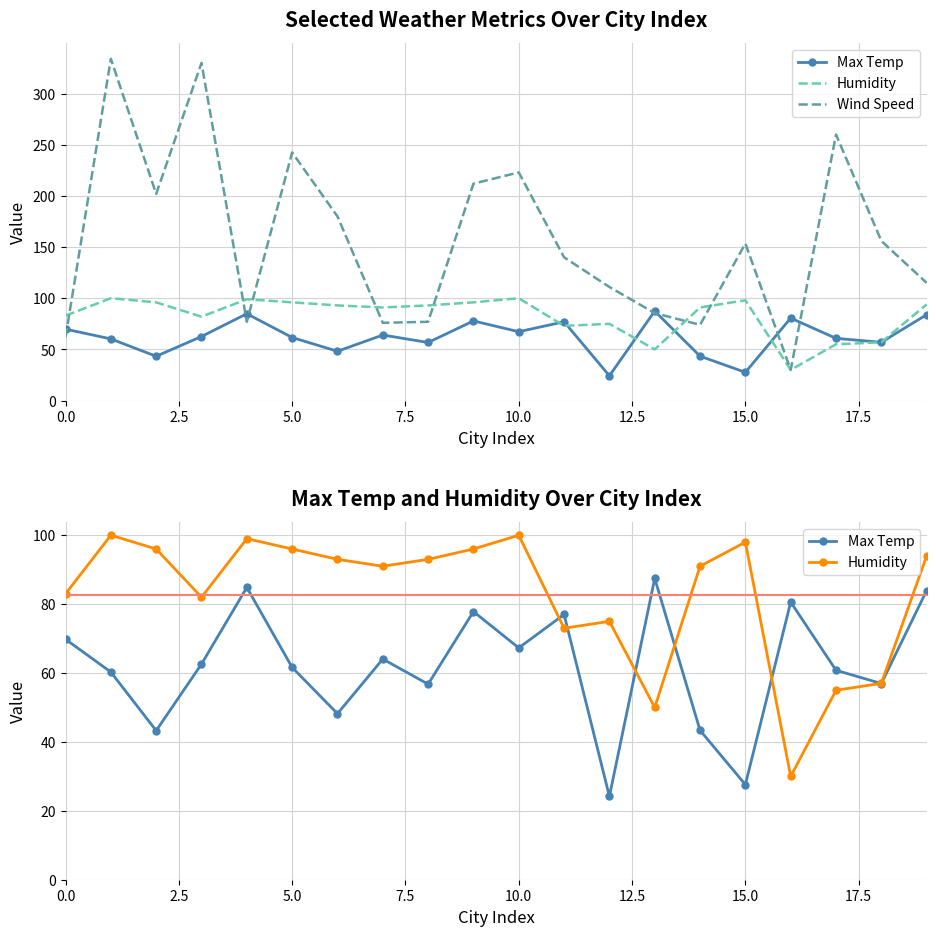

Does the chart have visible grid lines?

Yes